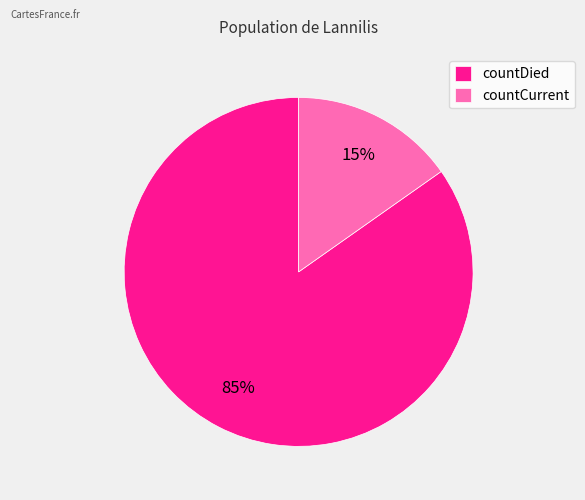

Rank the categories by value from lowest to highest.

countCurrent, countDied